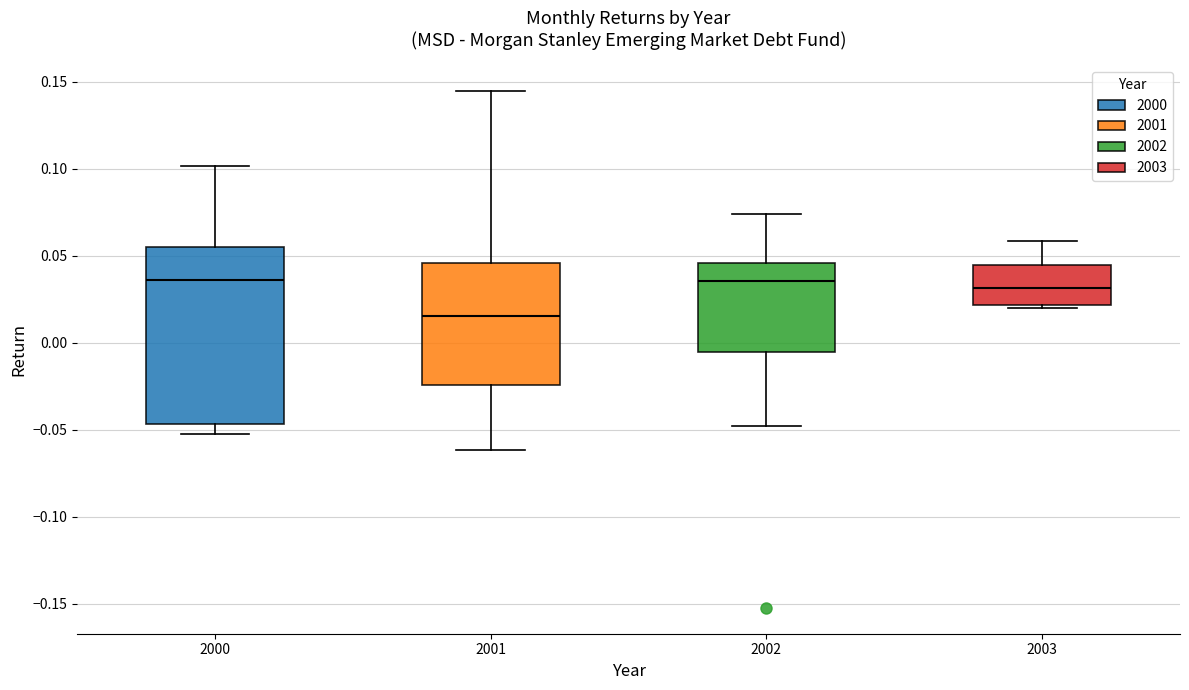

Reading left to right, read every box against the y-axis: the position of its median line, the range the box covers, and the ends of its whiskers. The values are not printed on the chart, so give them approximately, as read against the axis.

2000: median 0.035, box -0.045 to 0.055, whiskers -0.050 to 0.100
2001: median 0.015, box -0.025 to 0.045, whiskers -0.060 to 0.145
2002: median 0.035, box -0.005 to 0.045, whiskers -0.050 to 0.075
2003: median 0.030, box 0.020 to 0.045, whiskers 0.020 (just below the box's lower edge) to 0.060